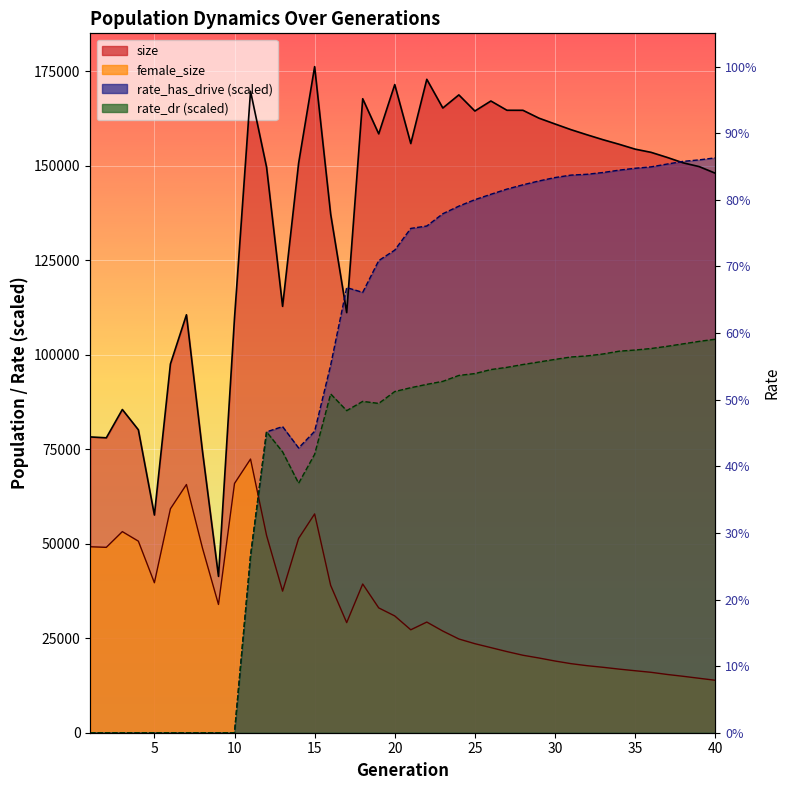

In rate_dr, how many points are higher than both neighbors (excluding endpoints)?

3